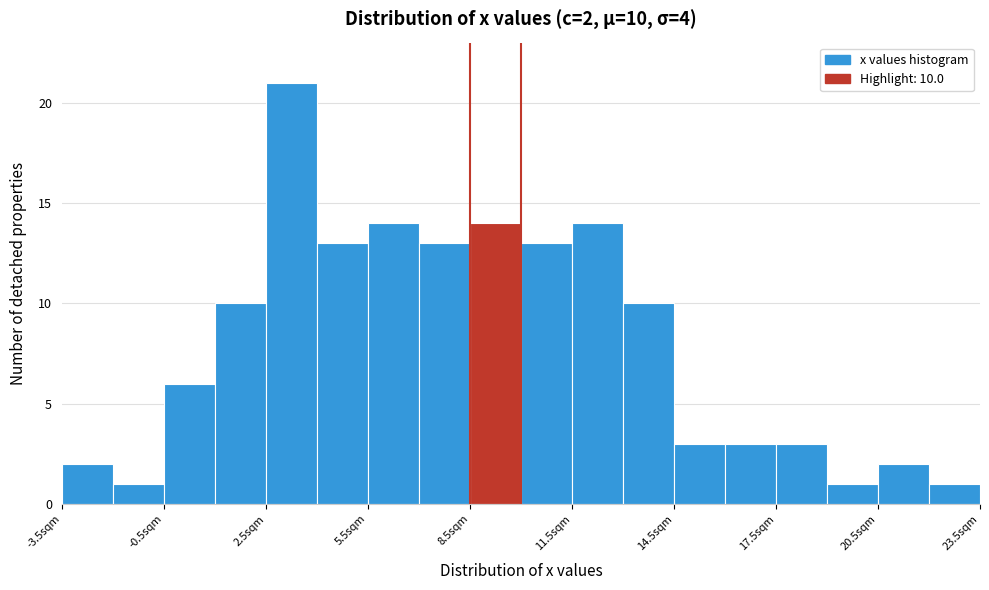

Around what value on the x-axis is the tallest bar? Give the approximate position of its centre, as read against the axis.

3.5